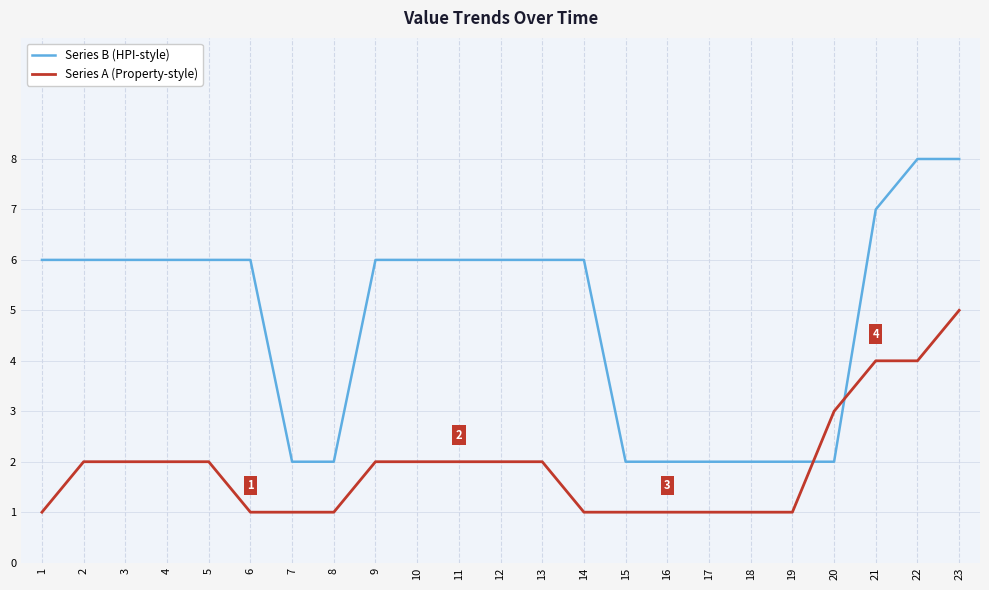

Reading left to right, list all the values displayed in this chart.

Series B (HPI-style): 6	6	6	6	6	6	2	2	6	6	6	6	6	6	2	2	2	2	2	2	7	8	8
Series A (Property-style): 1	2	2	2	2	1	1	1	2	2	2	2	2	1	1	1	1	1	1	3	4	4	5